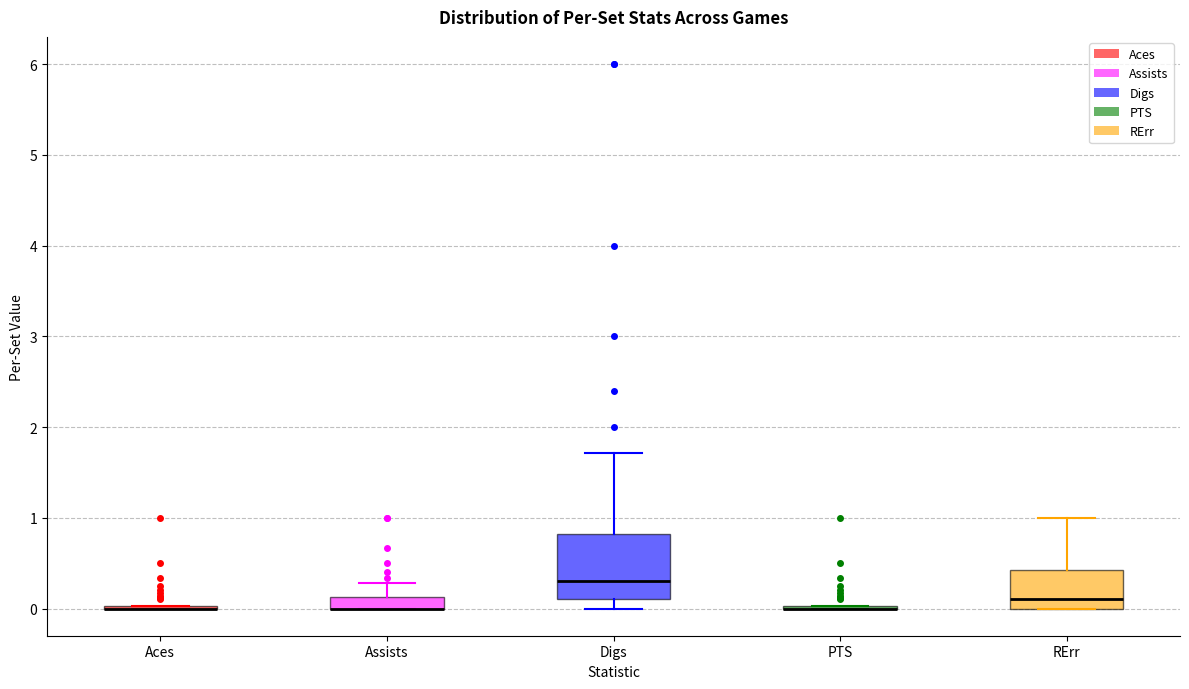

Where is the lower edge of the box for RErr on the y-axis? The values are not printed on the chart, so give them approximately, as read against the axis.

0.0